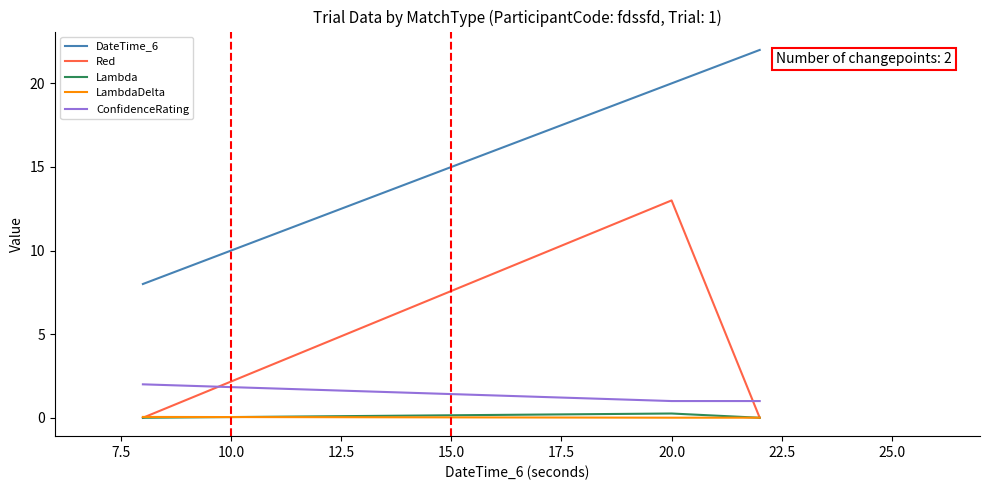

What is the maximum value for DateTime_6?

22.0